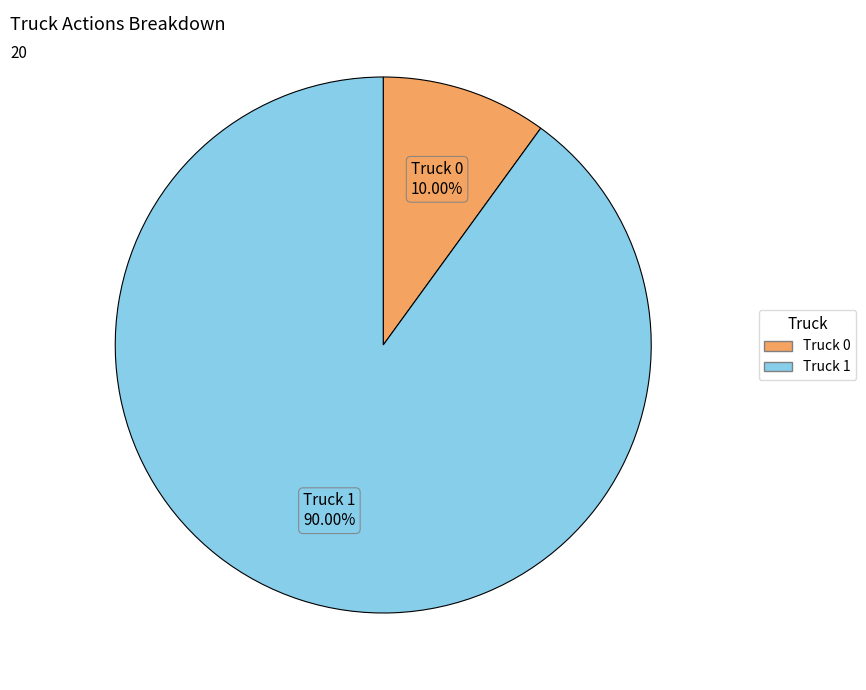

To the nearest percent, what is the difference between the largest and smallest slice percentages?

80%